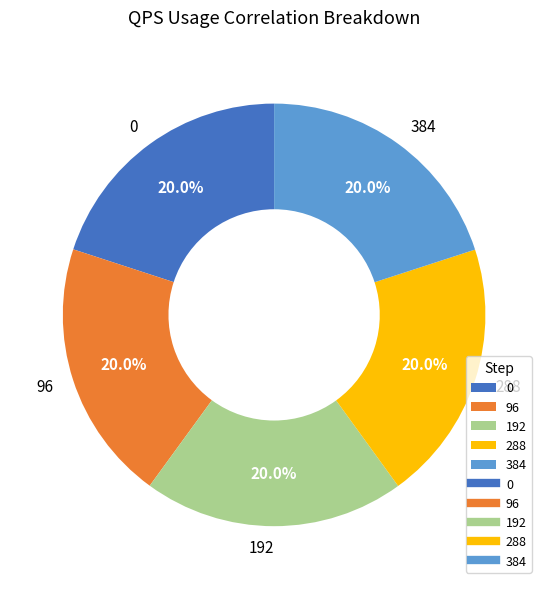

Is it true that 288 is 20% of the pie?

True